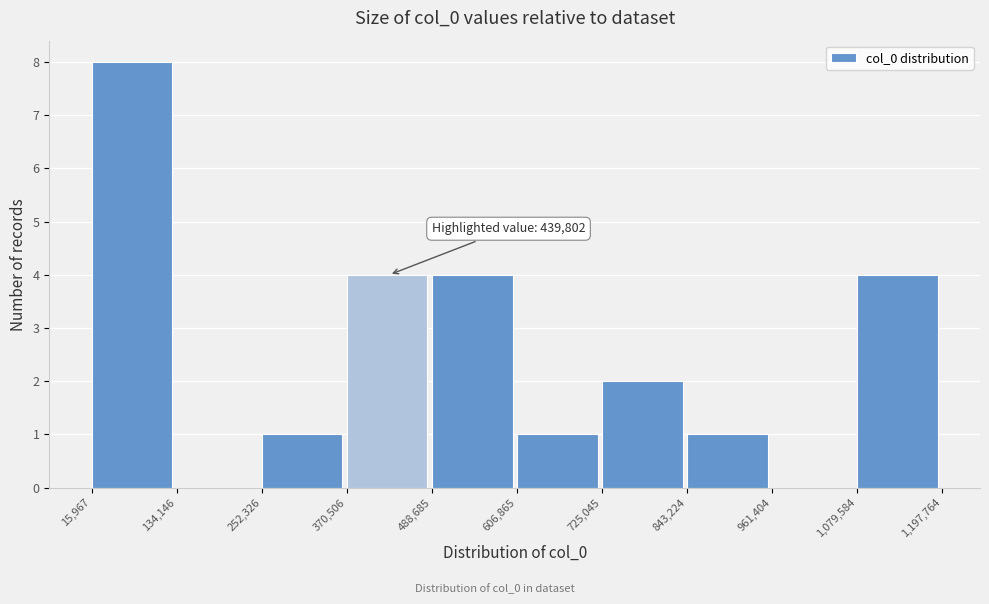

Over which range of the x-axis is the bar tallest?

15,967 to 134,146